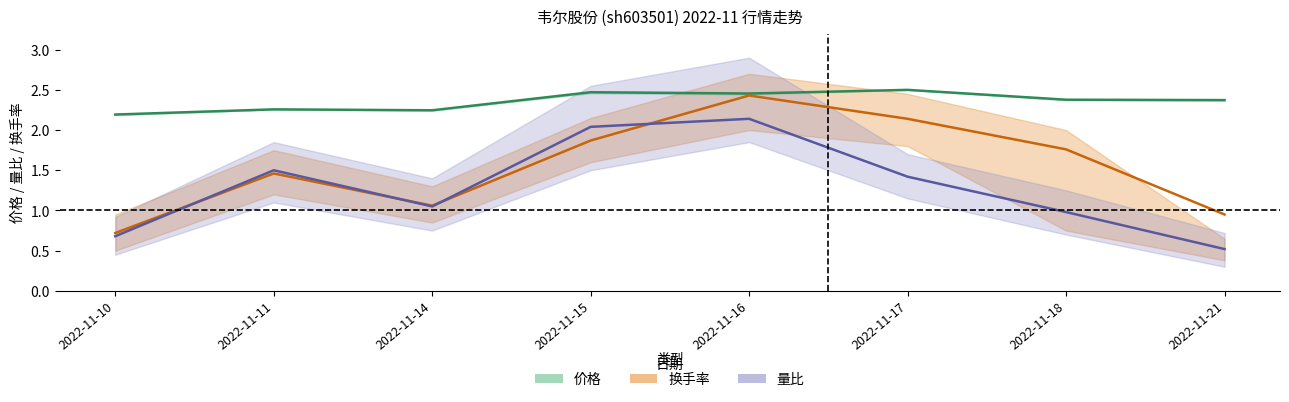

Where is the first local minimum for 价格?

2022-11-14